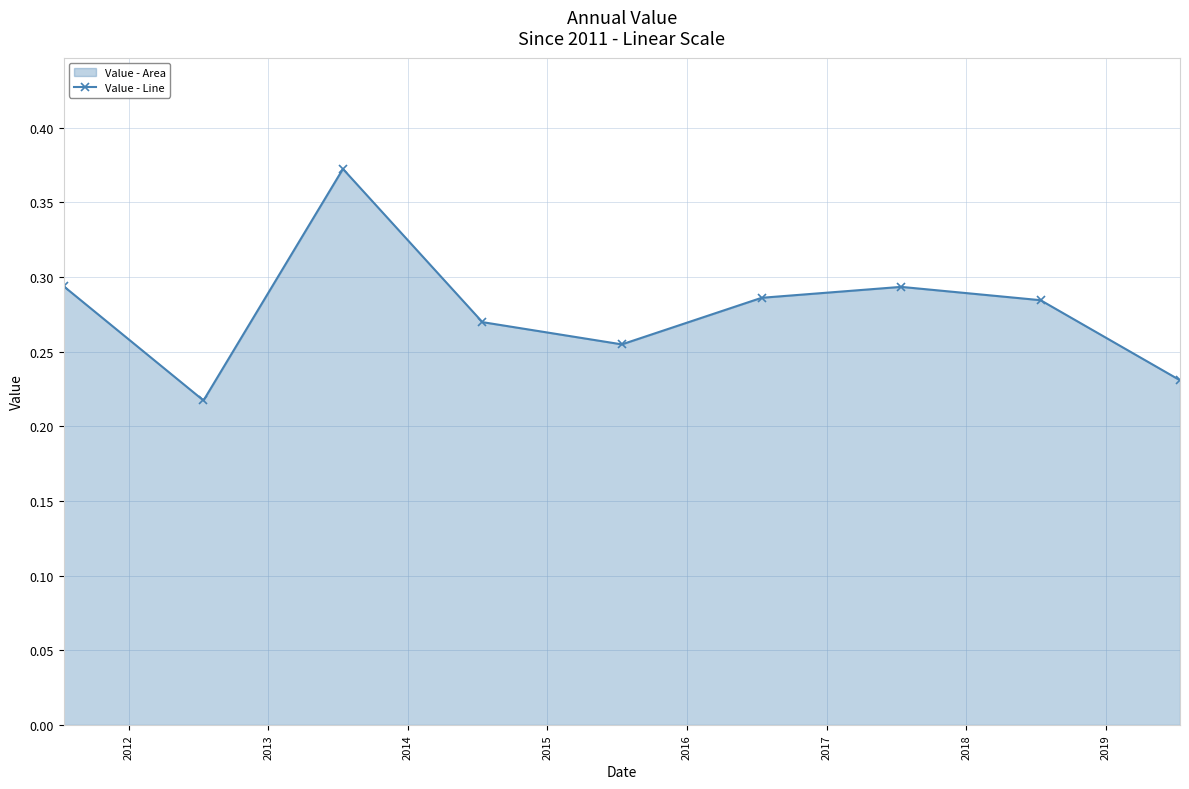

What is the value of the 4th point from the left?

0.3